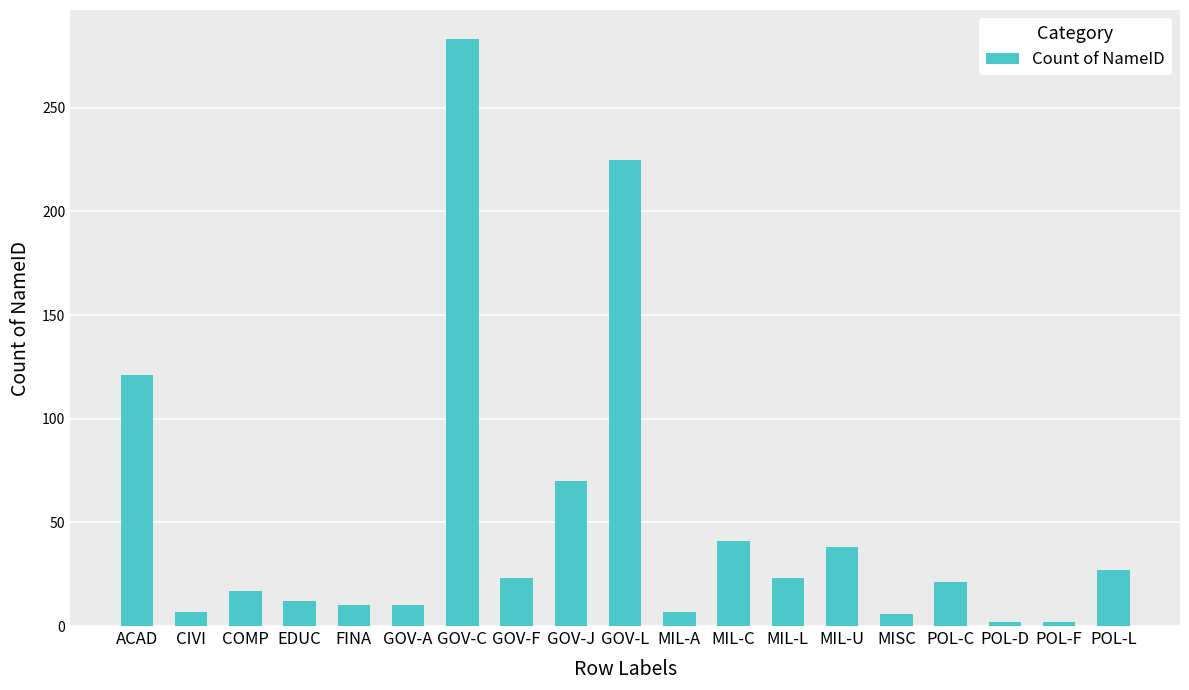

True or false: the data shows 7 at MIL-A.

True